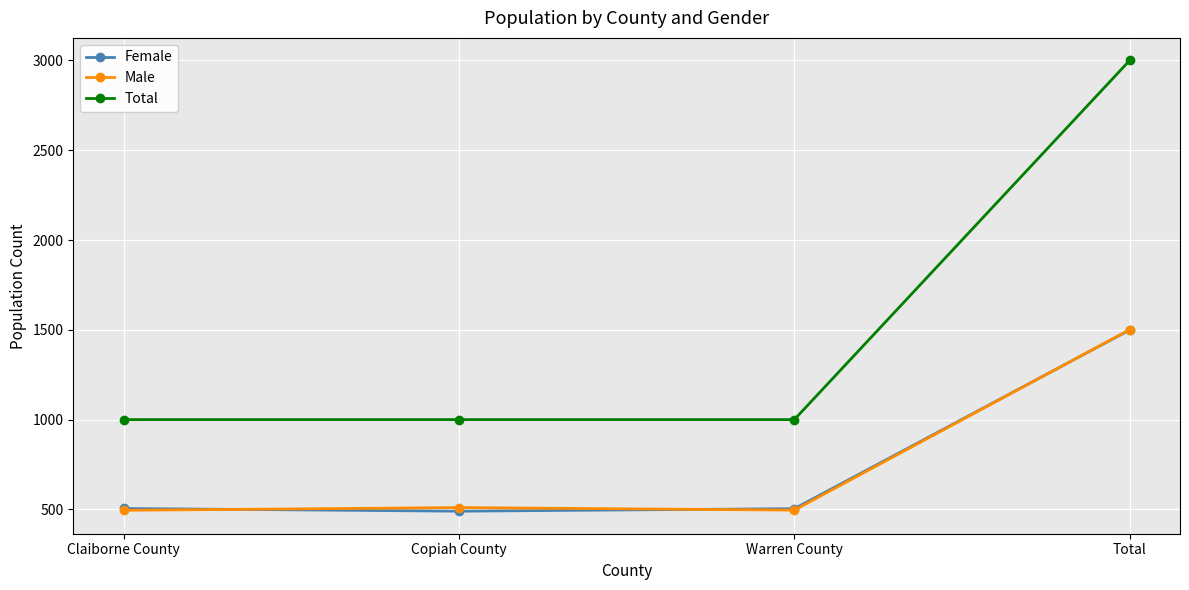

What is the approximate value of Total at Total?

3000